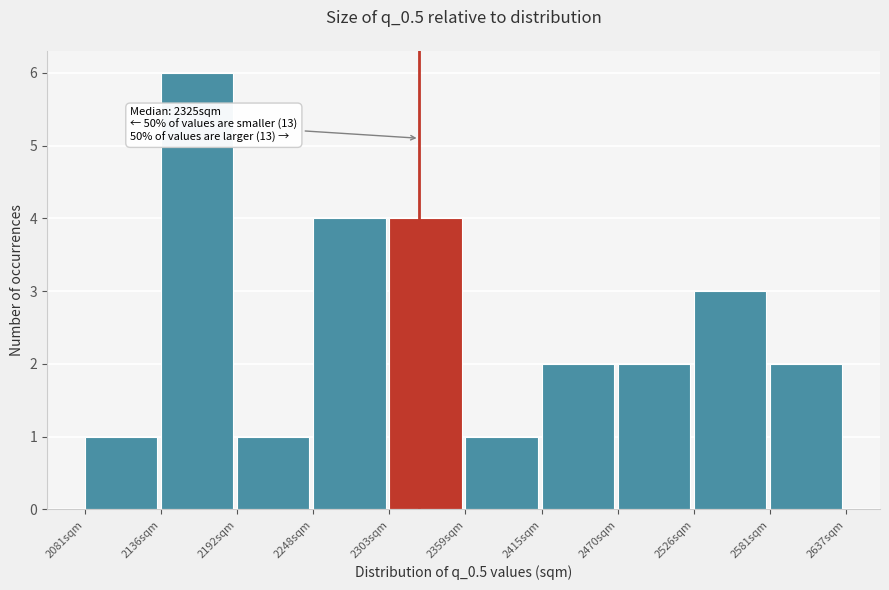

Over which range of the x-axis is the bar tallest?

2140 to 2190